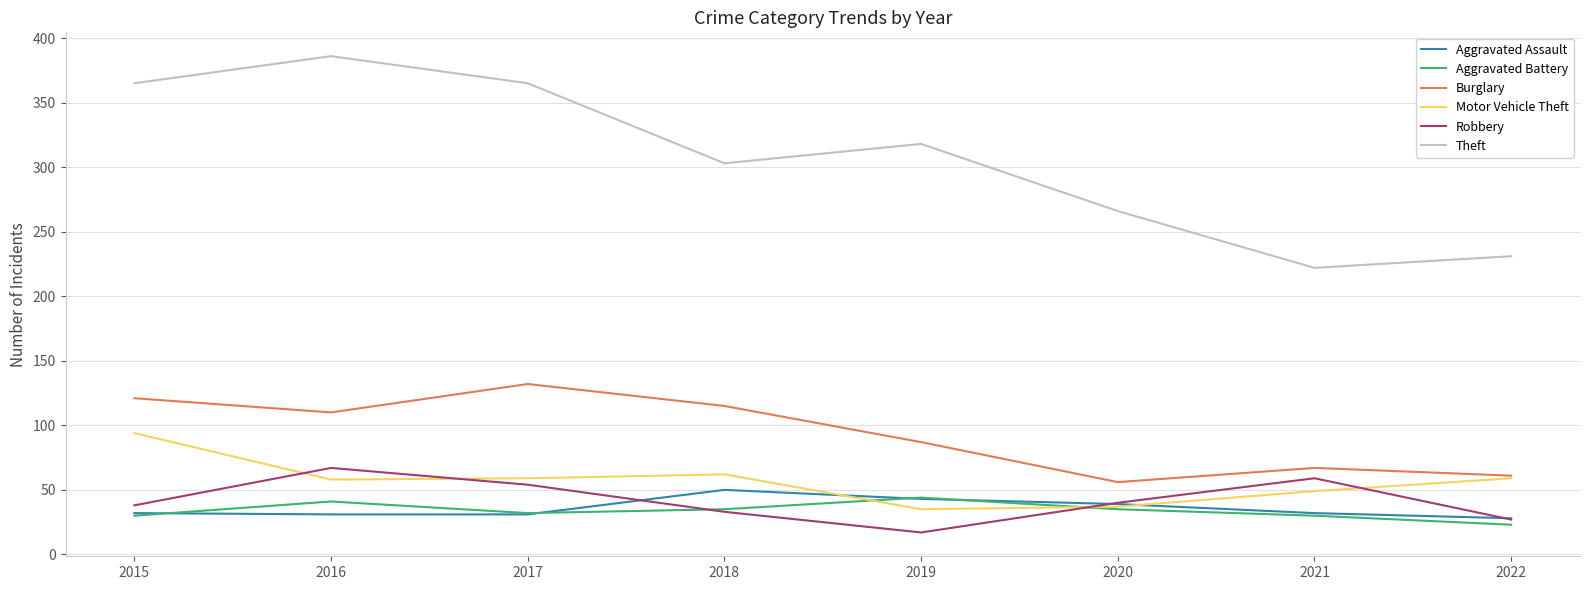

True or false: Robbery and Theft cross at least once.

False